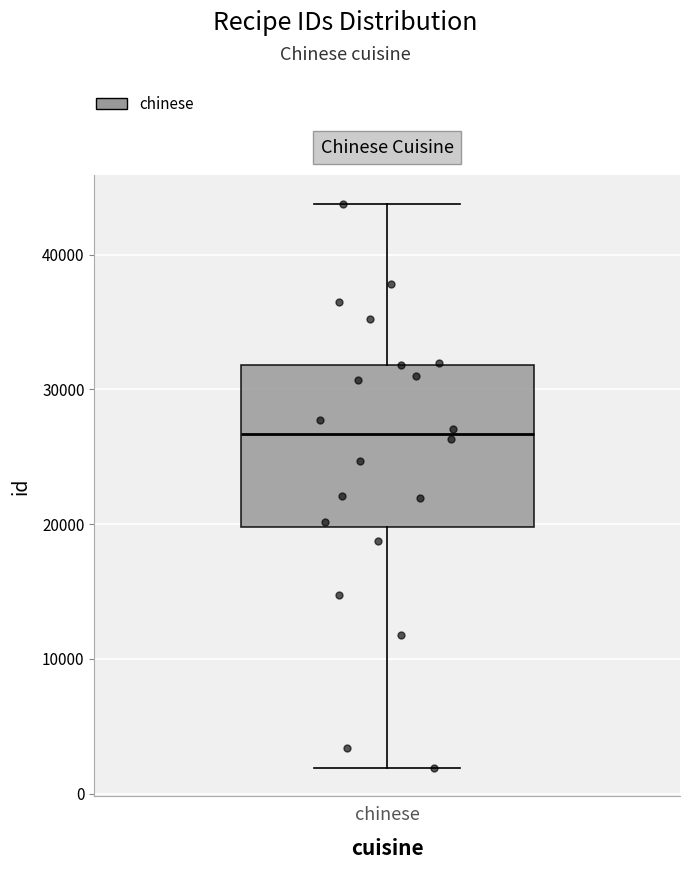

Where is the lower edge of the box for chinese on the y-axis? The values are not printed on the chart, so give them approximately, as read against the axis.

20000